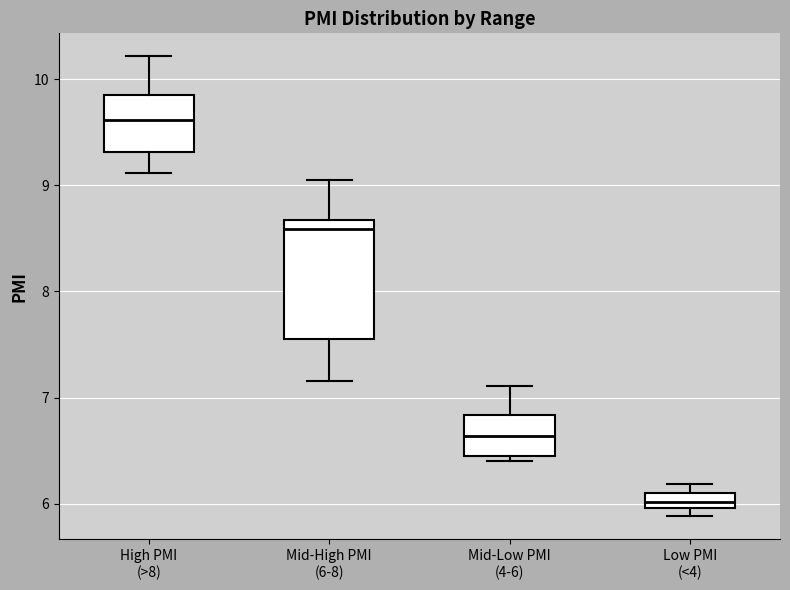

Which box has the highest median line?

High PMI (>8)